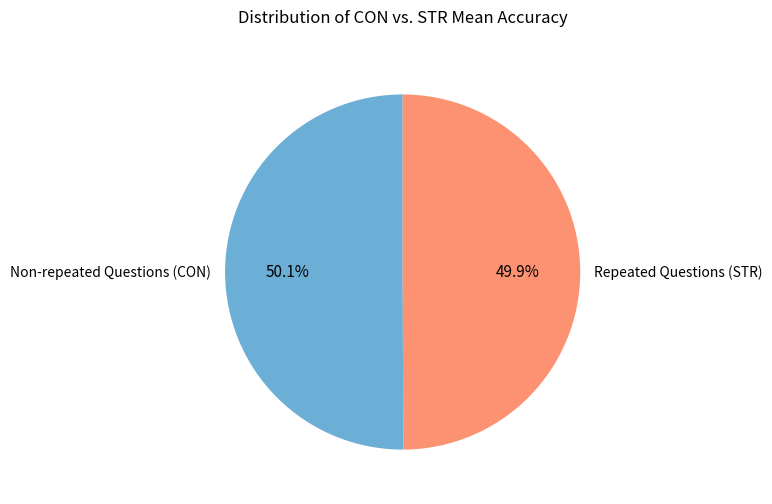

How many segments does this pie chart have?

2